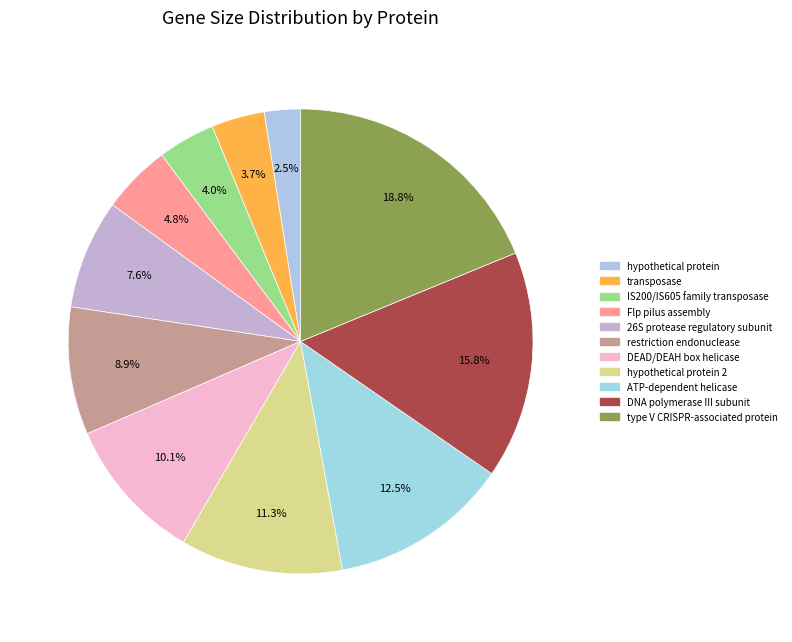

Count the number of slices in the pie.

11